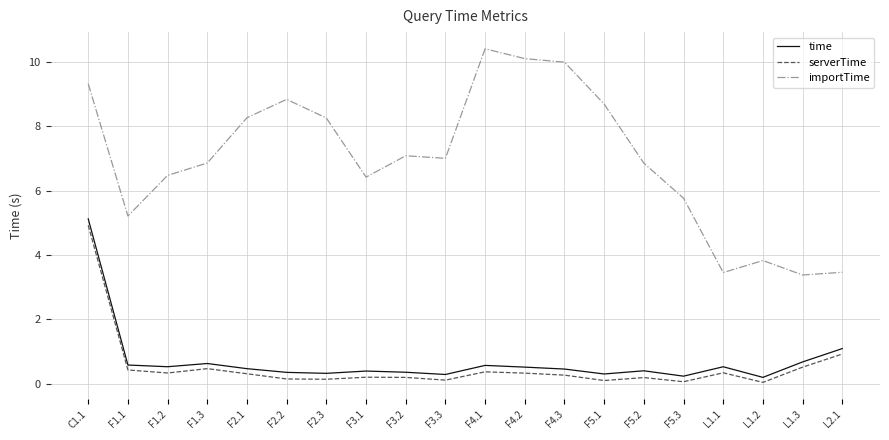

Which series has the widest spread of values?

importTime